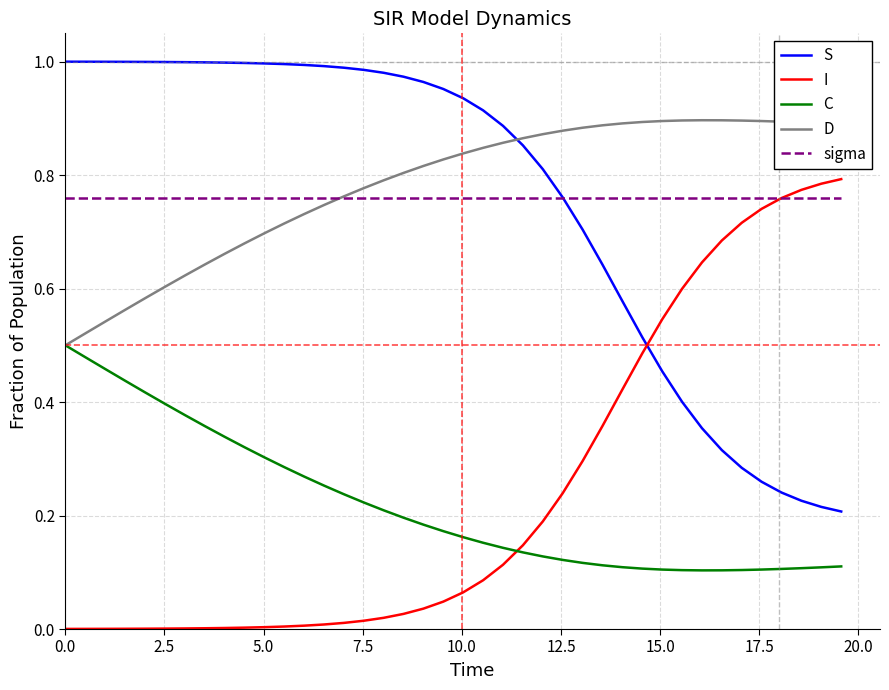

How many intersections are there between S and D?

1